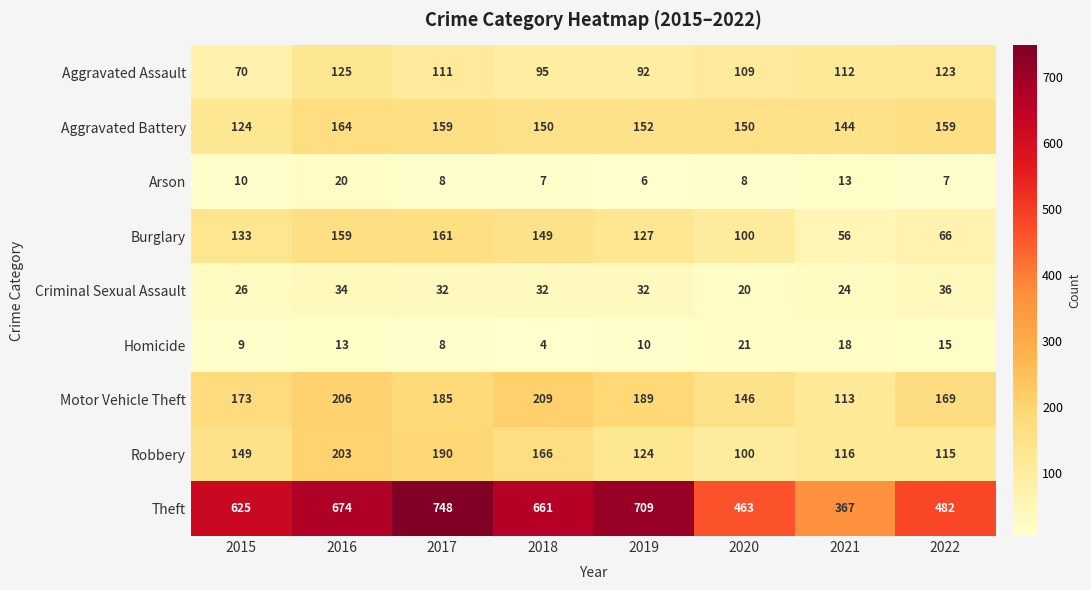

Which series has the widest spread of values?

Theft